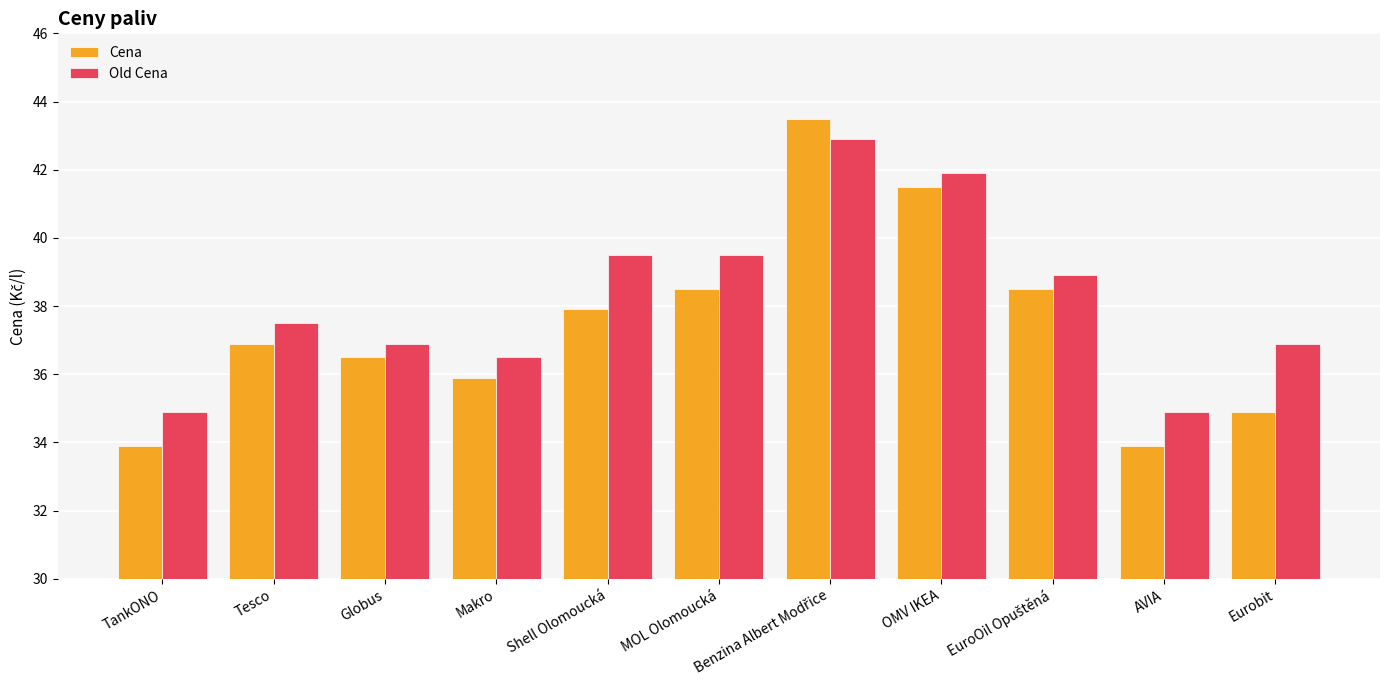

What is the sum of the Old Cena values at AVIA and Makro?

71.4